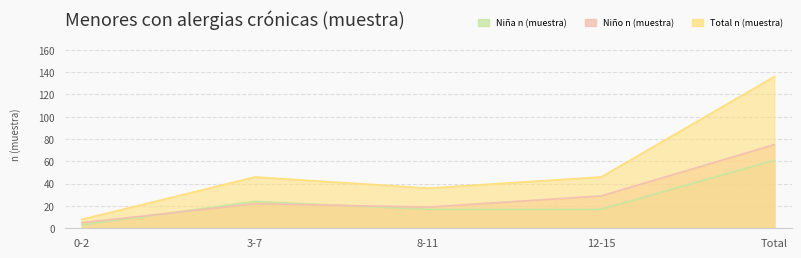

How many lines are shown in the chart?

3